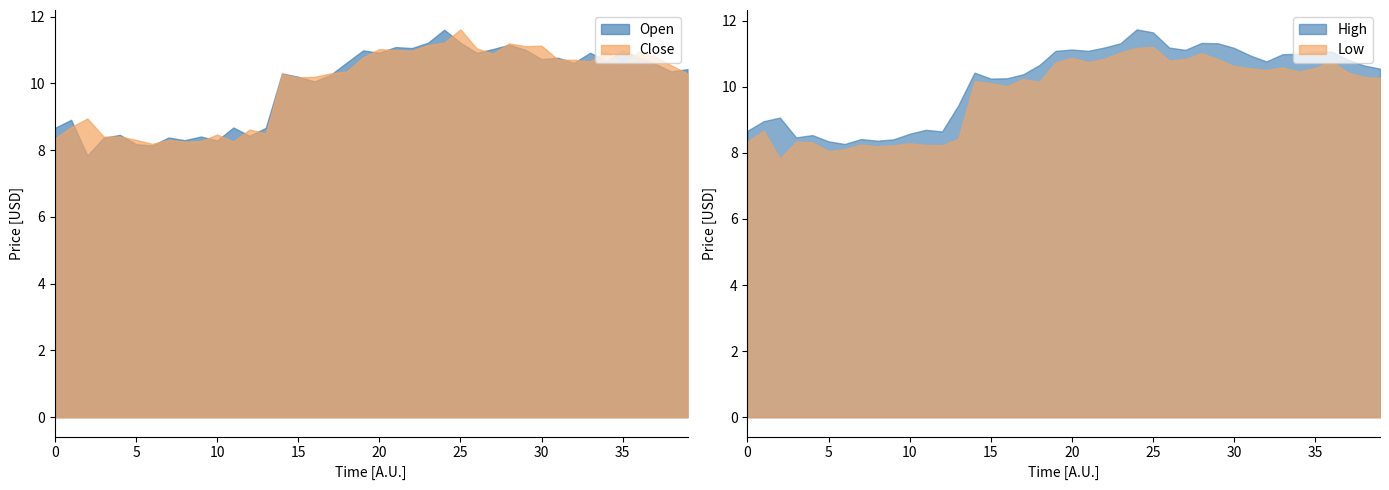

What is the minimum value for Close?

8.2